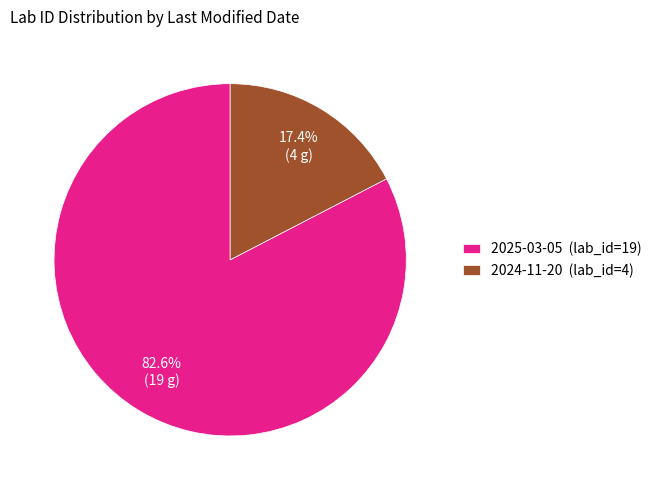

What is the total percentage of 2025-03-05 and 2024-11-20?

100.0%